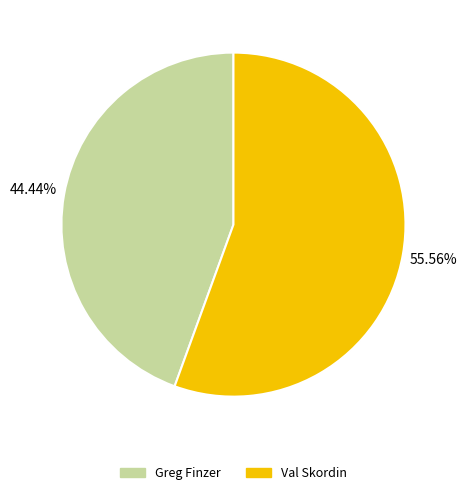

The Greg Finzer slice represents 35% of the pie. True or false?

False